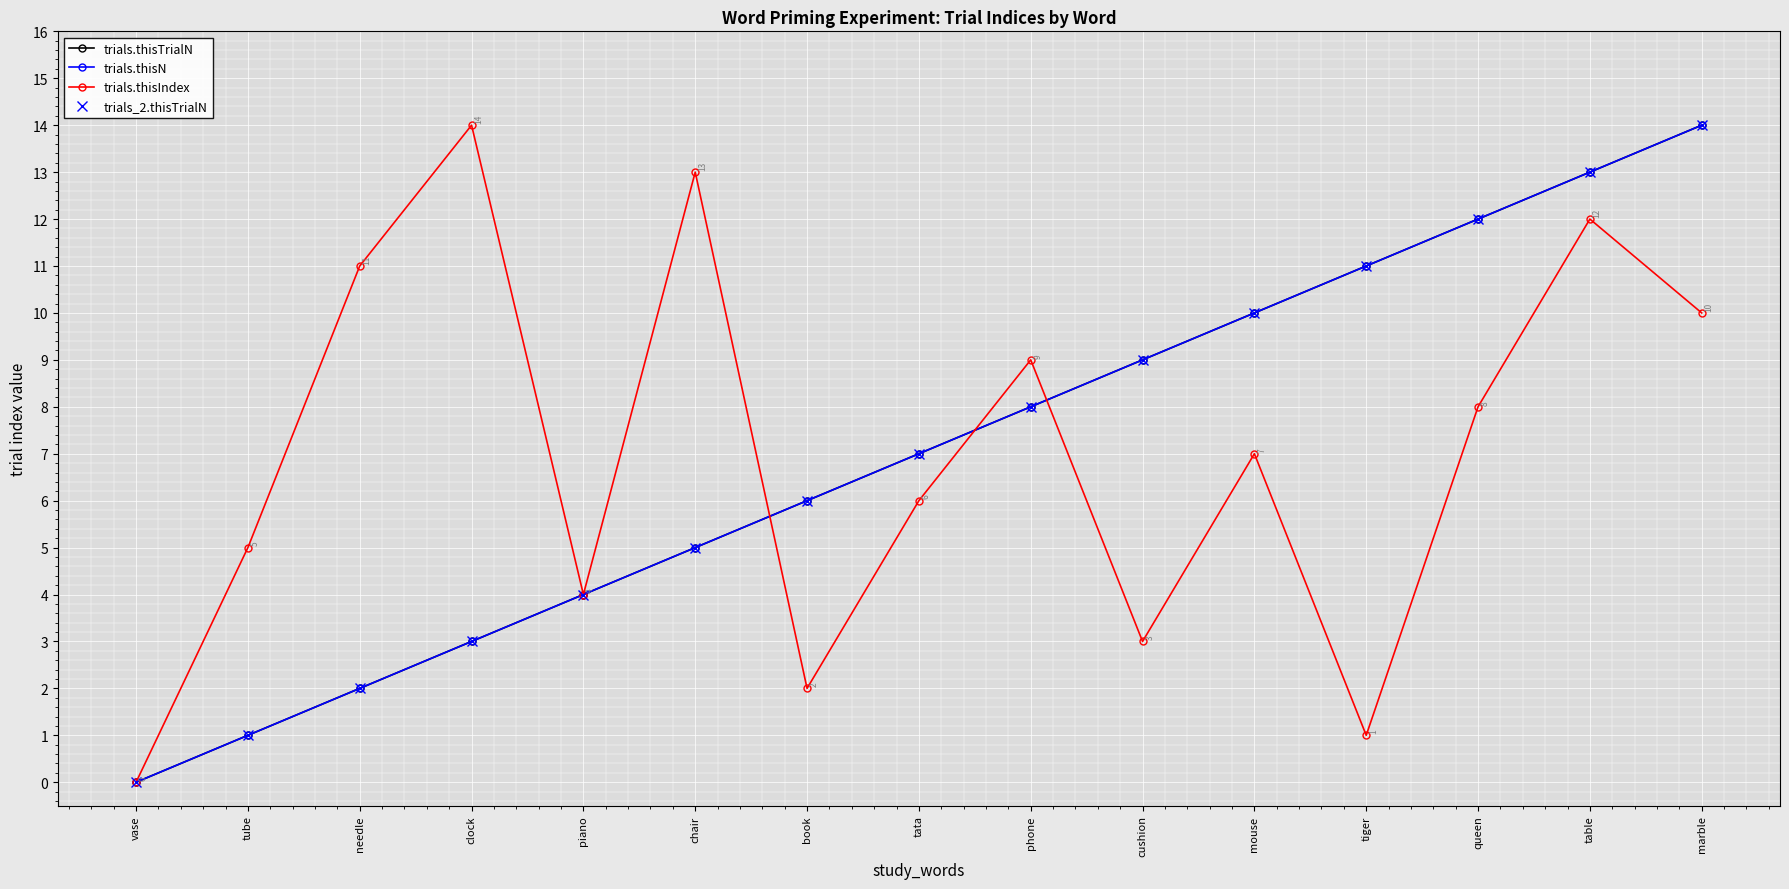

Is this an area chart (filled region under the line)?

No